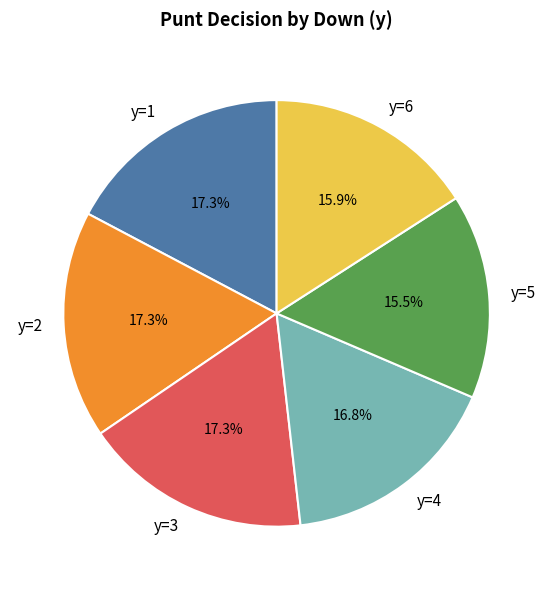

Does y=1 represent more than half of the total?

No